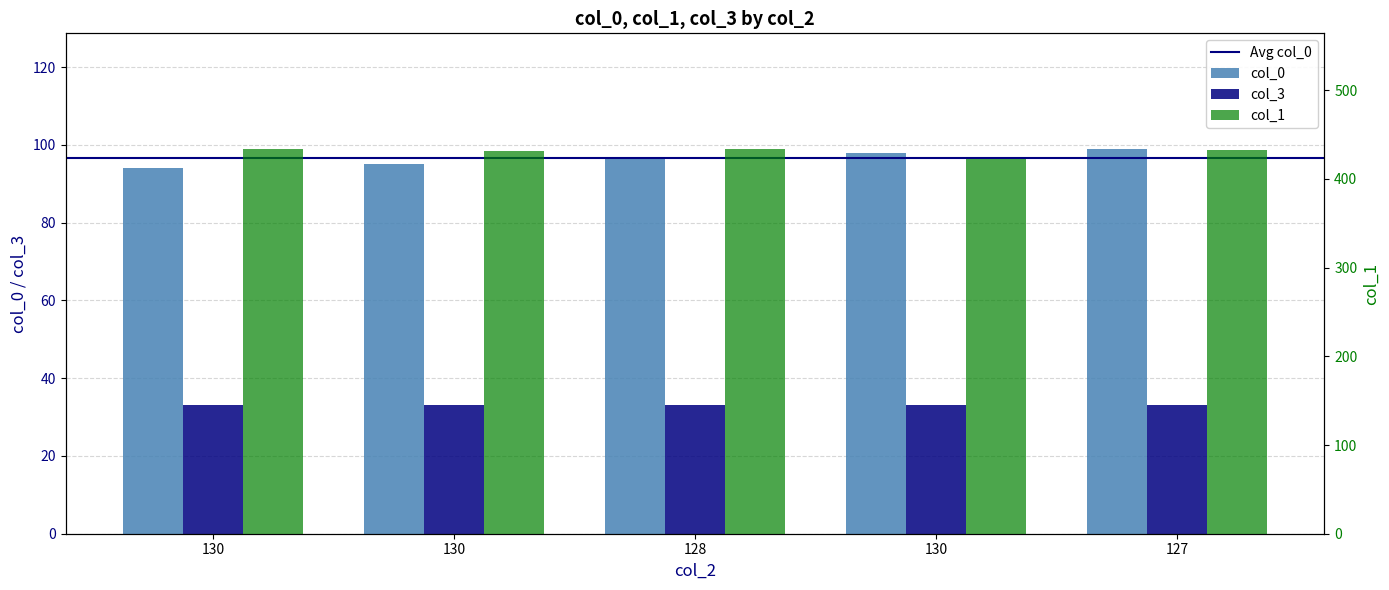

Count the col_0 values in the range 95 to 98.

3